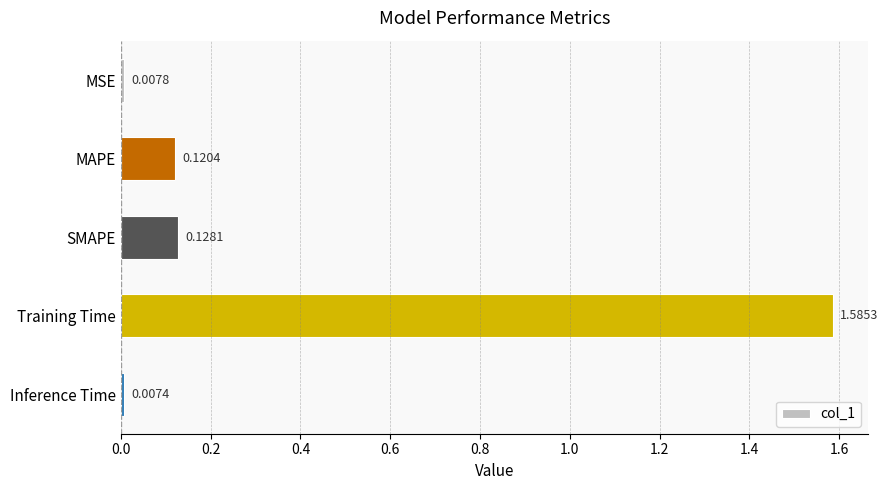

List the labels in order of value, smallest first.

Inference Time, MSE, MAPE, SMAPE, Training Time